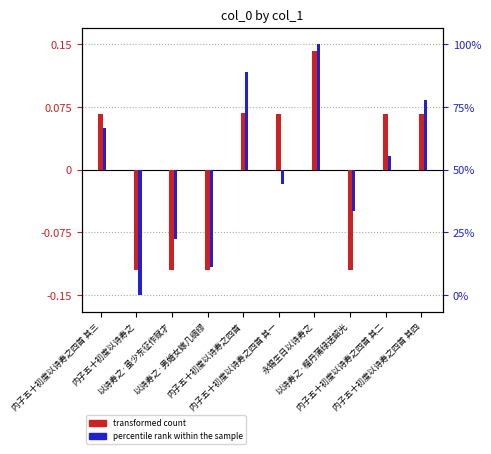

Between 内子五十初度以诗寿之四首 其三 and 内子五十初度以诗寿之四首 其二, which is larger?

内子五十初度以诗寿之四首 其三